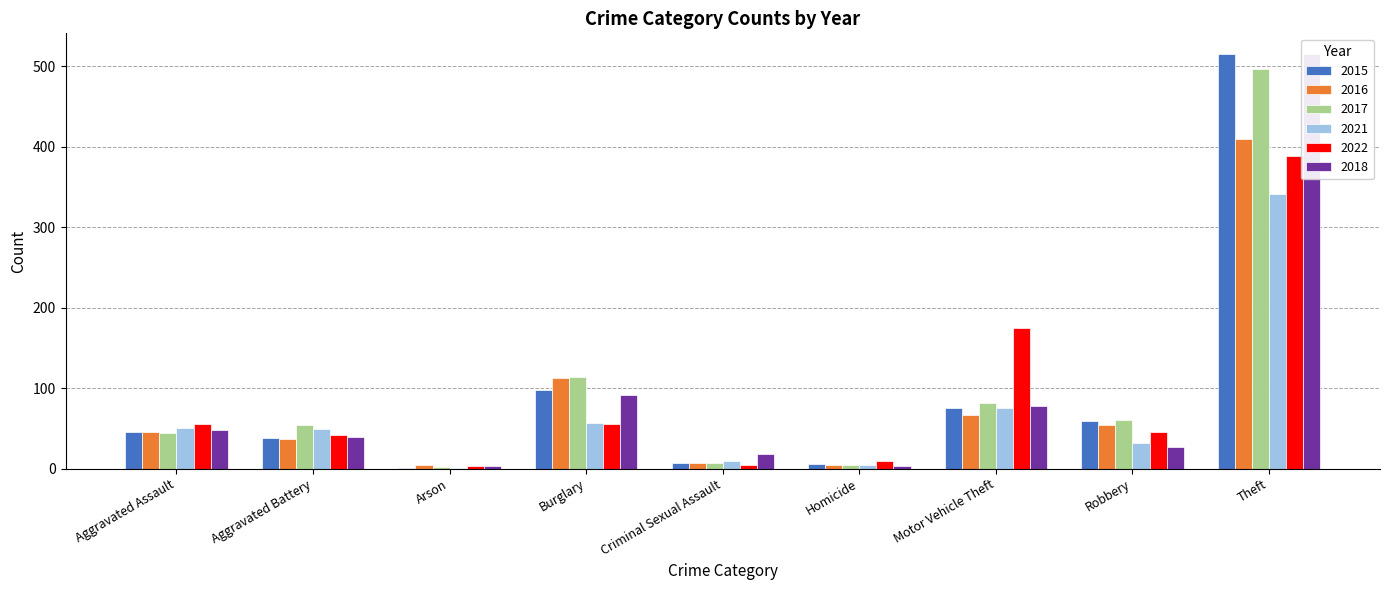

How many groups of bars are there?

9